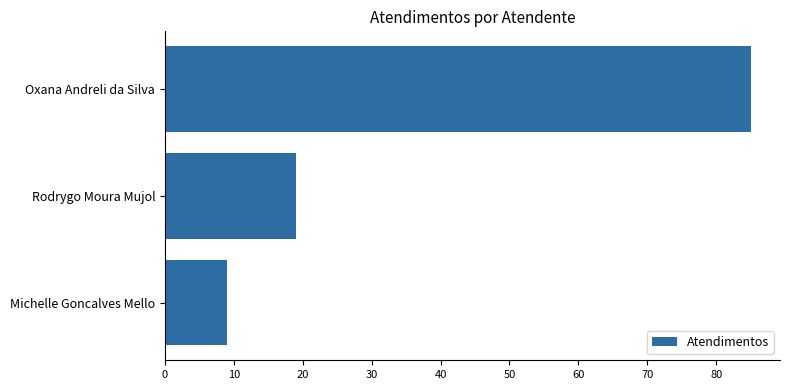

Approximately how many times larger is the value at Oxana Andreli da Silva compared to Michelle Goncalves Mello?

9.4